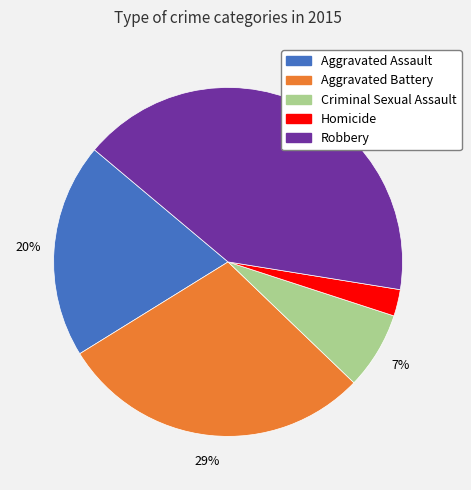

Which has a higher value, Homicide or Aggravated Assault?

Aggravated Assault